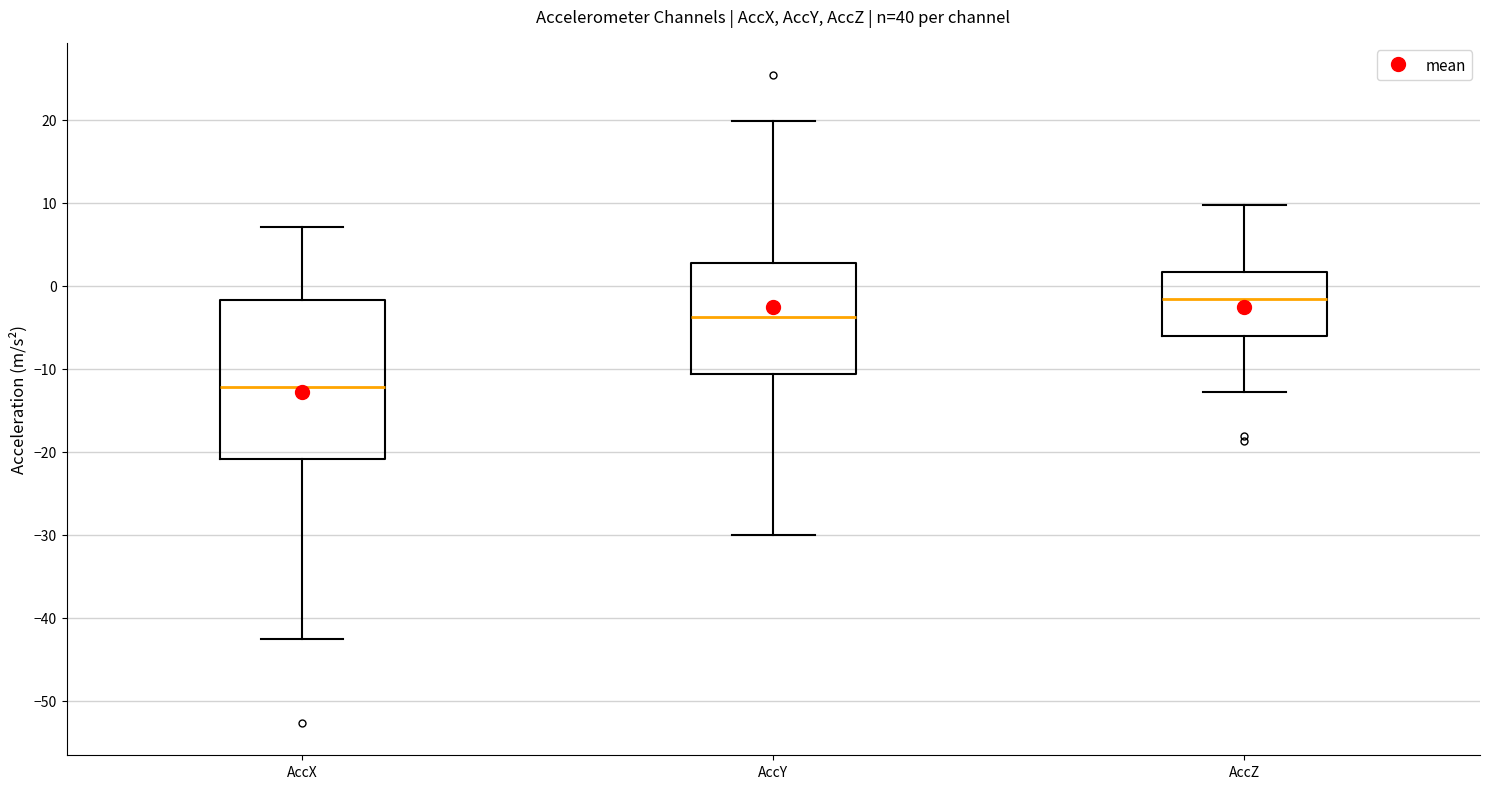

Which box is the tallest, from its lower edge to its upper edge?

AccX